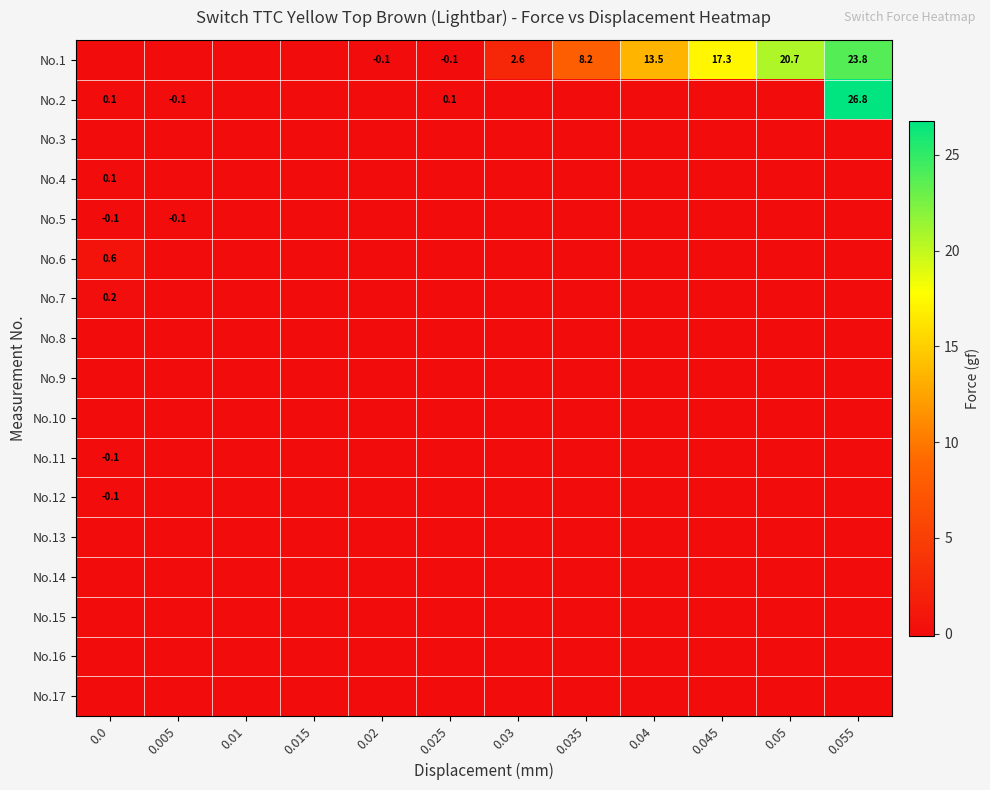

What is the sum of the No.1 values at 0.045 and 0.05?

38.0